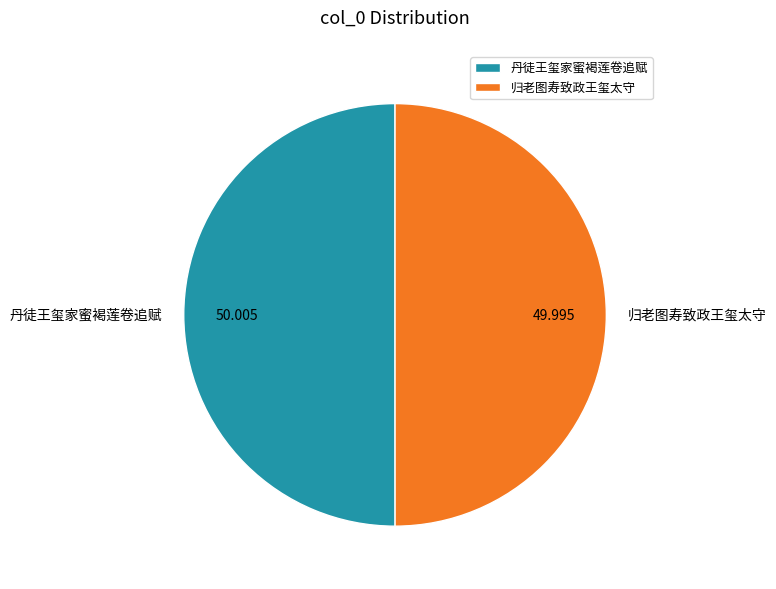

Do 归老图寿致政王玺太守 and 丹徒王玺家蜜褐莲卷追赋 together represent more than half of the pie?

Yes